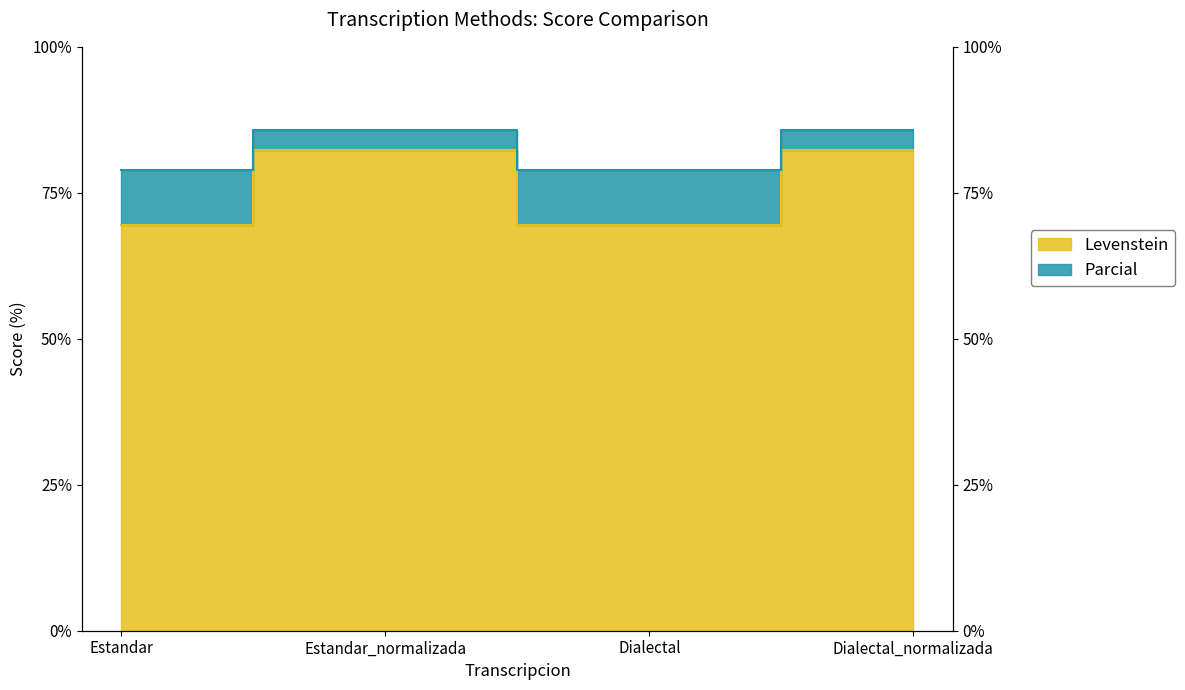

The Levenstein series shows 82.4 at Estandar_normalizada. True or false?

True